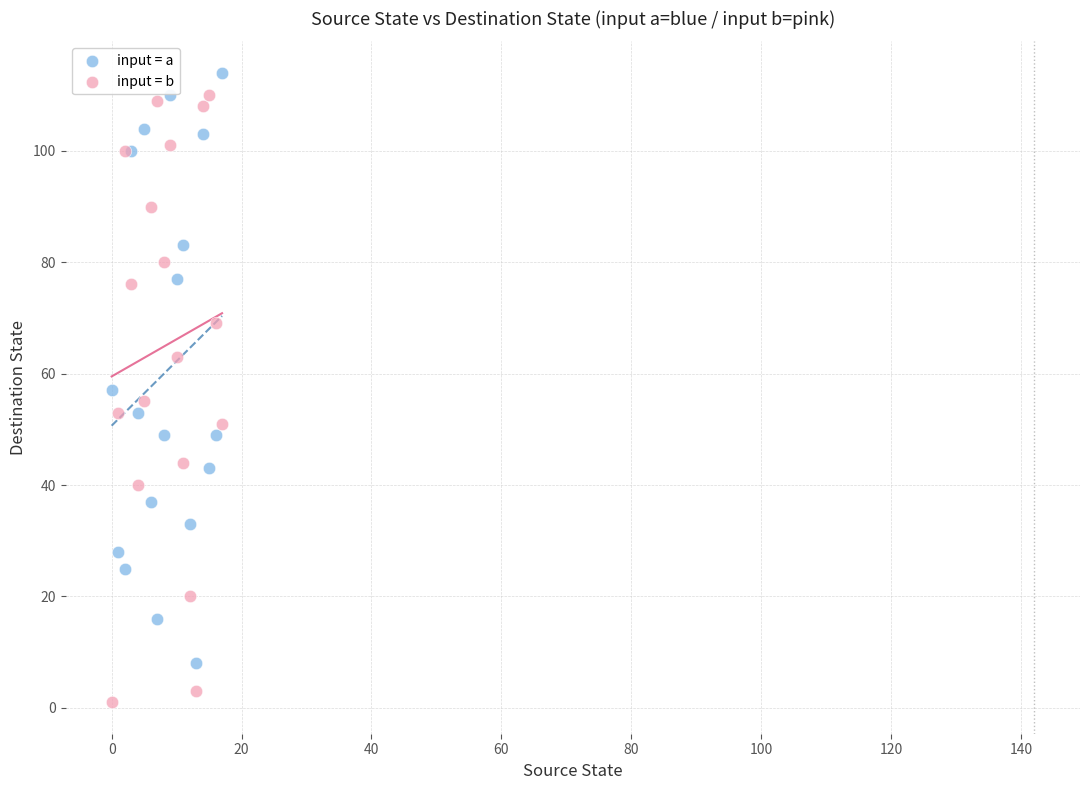

In the input = a series, what Y value is closest to 61?

57